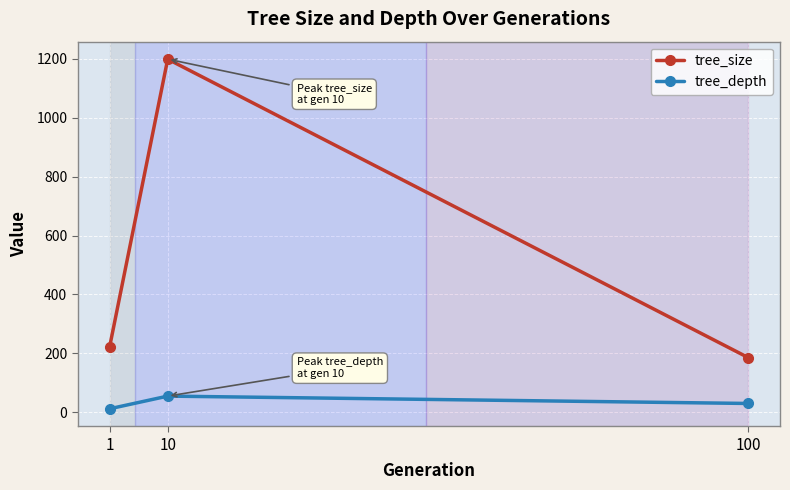

Which series has the widest spread of values?

tree_size